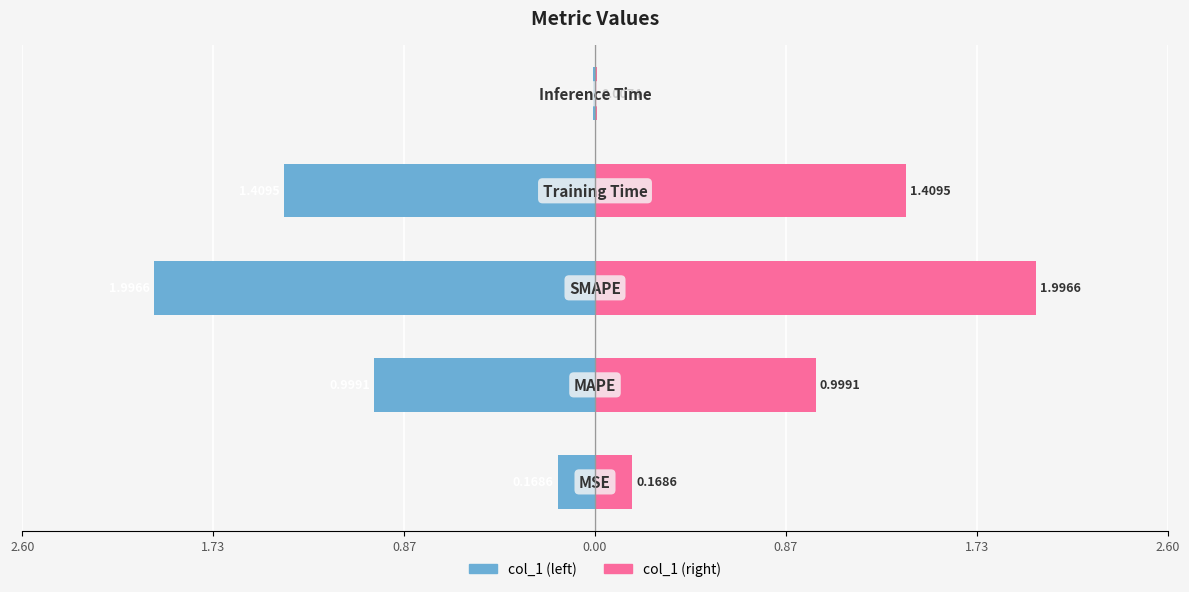

Reading left to right, what are all the values shown in this chart?

col_1 (left): 2.60=-0.2	1.73=-1.0	0.87=-2.0	0.00=-1.4	0.87=-0.0
col_1 (right): 2.60=0.2	1.73=1.0	0.87=2.0	0.00=1.4	0.87=0.0